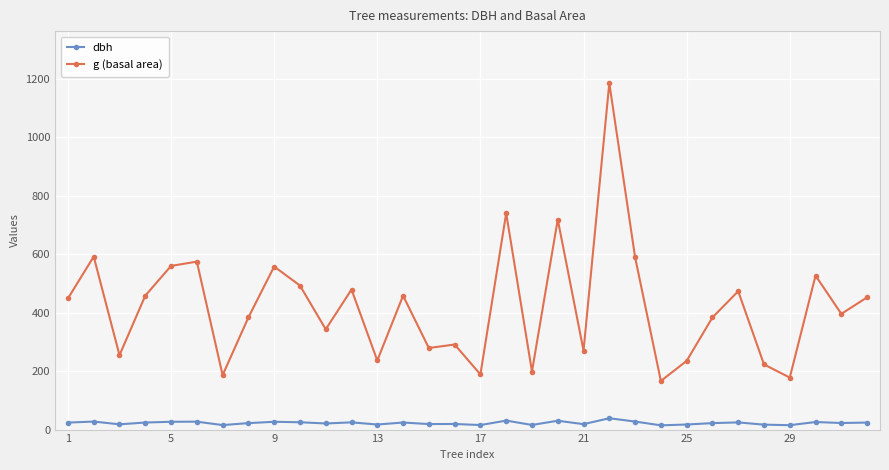

True or false: dbh and g (basal area) cross at least once.

False